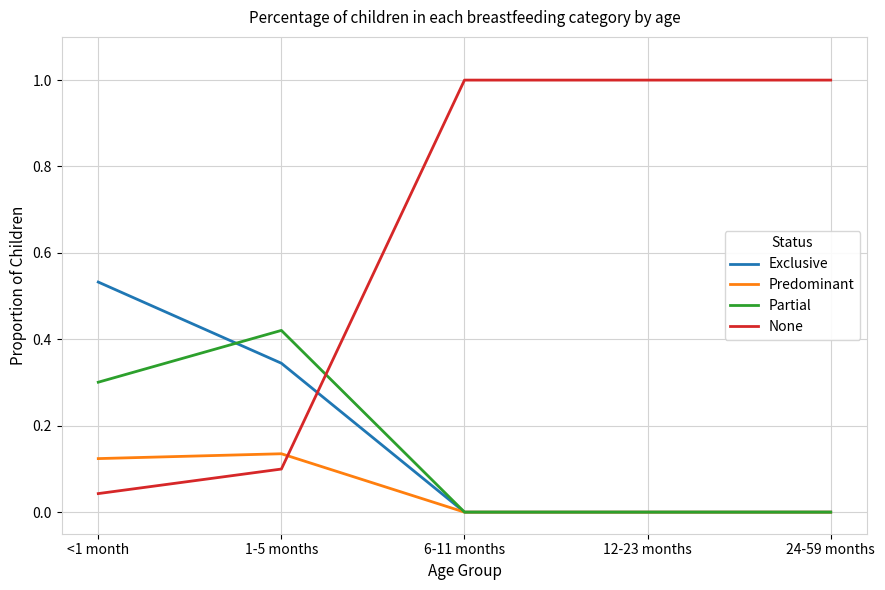

After their last crossing, which series has the higher values: Partial or None?

None